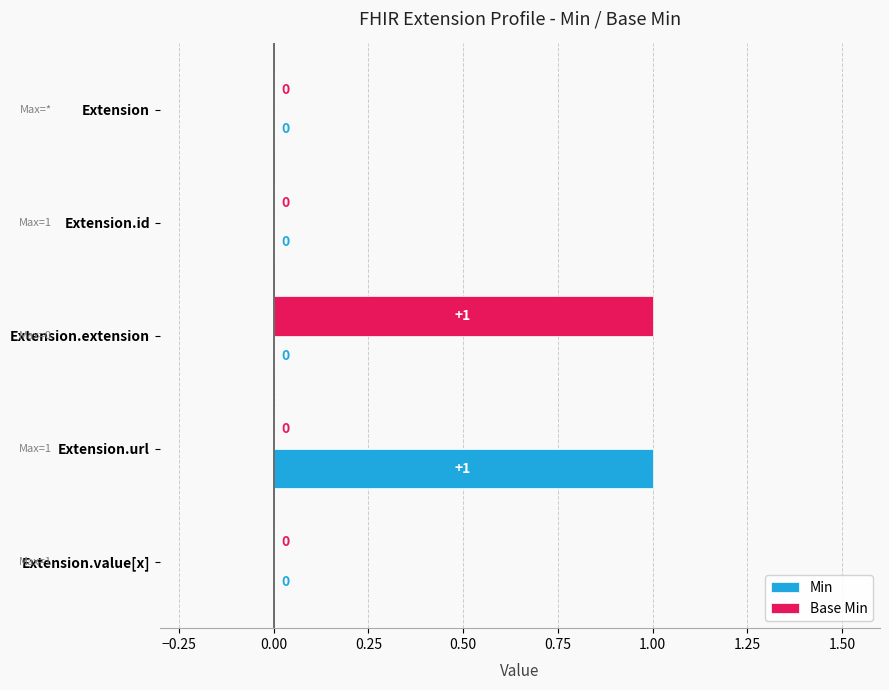

What is the maximum value for Base Min?

1